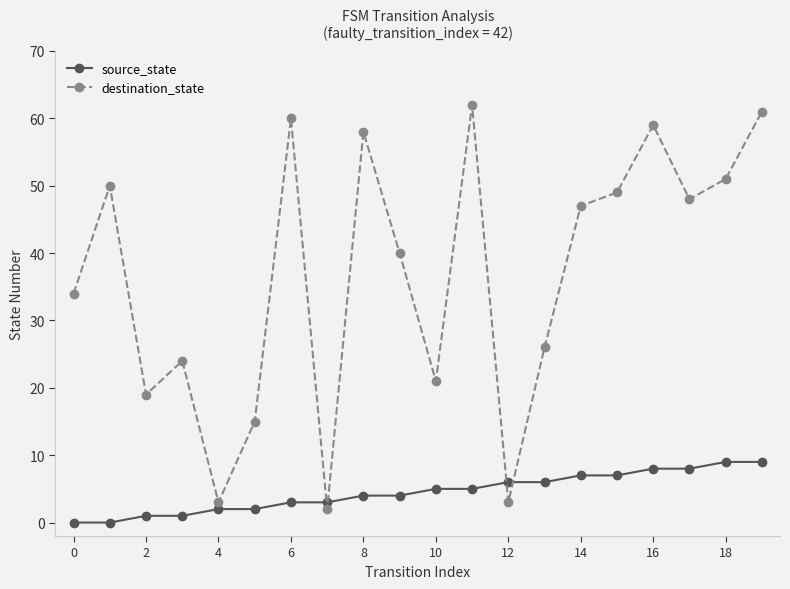

At how many categories does at least one series exceed 33?

12